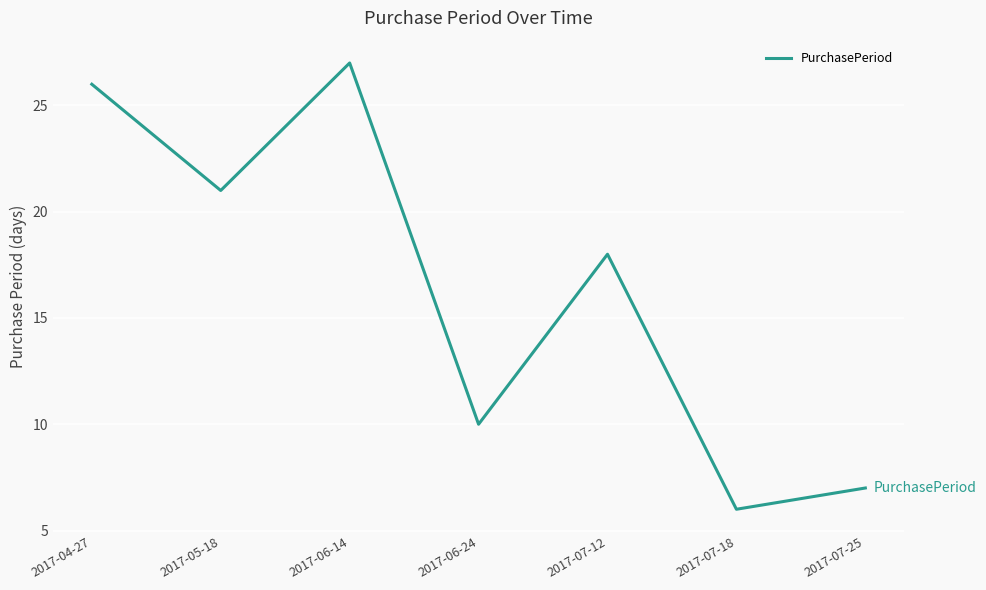

At which label is the value closest to 16?

2017-07-12